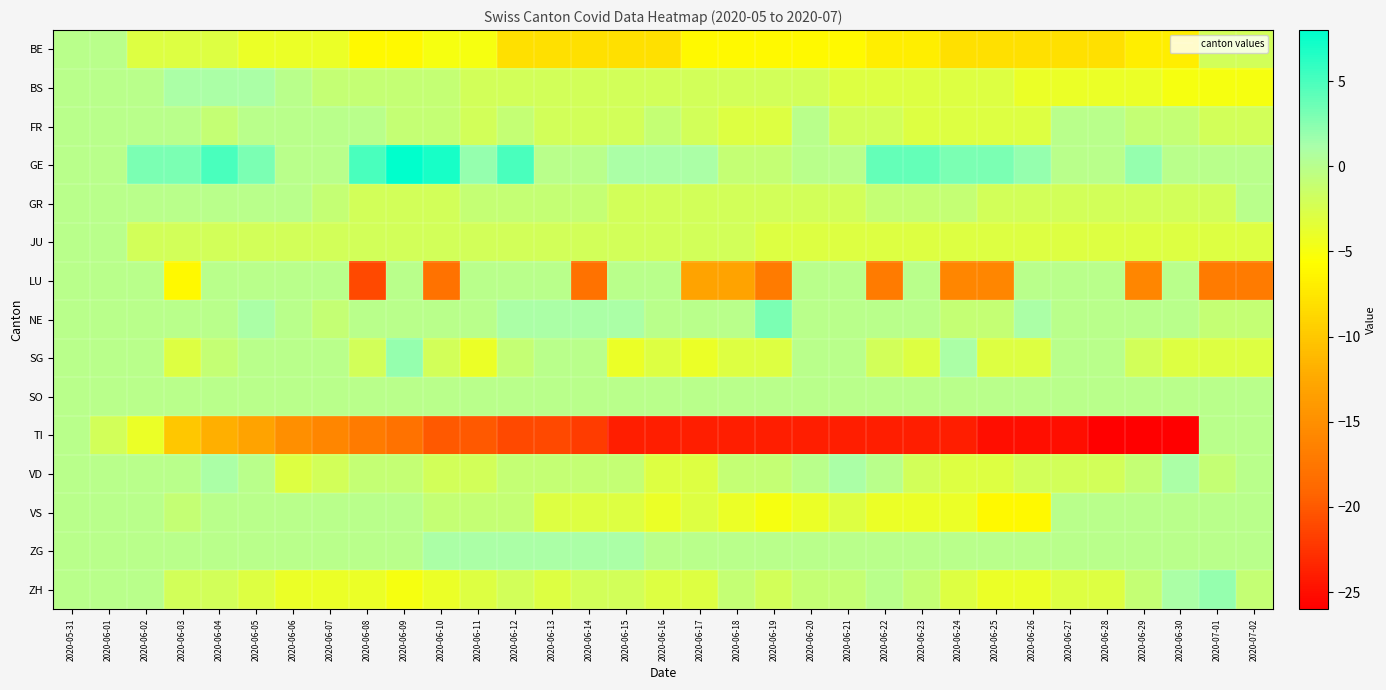

Reading left to right, extract all data points from this chart.

BE: 2020-05-31=0	2020-06-01=0	2020-06-02=-3	2020-06-03=-3	2020-06-04=-3	2020-06-05=-4	2020-06-06=-4	2020-06-07=-4	2020-06-08=-6	2020-06-09=-6	2020-06-10=-5	2020-06-11=-5	2020-06-12=-8	2020-06-13=-8	2020-06-14=-8	2020-06-15=-8	2020-06-16=-8	2020-06-17=-6	2020-06-18=-6	2020-06-19=-6	2020-06-20=-6	2020-06-21=-6	2020-06-22=-7	2020-06-23=-7	2020-06-24=-8	2020-06-25=-8	2020-06-26=-8	2020-06-27=-8	2020-06-28=-8	2020-06-29=-7	2020-06-30=-7	2020-07-01=-2	2020-07-02=-2
BS: 2020-05-31=0	2020-06-01=0	2020-06-02=0	2020-06-03=1	2020-06-04=1	2020-06-05=1	2020-06-06=0	2020-06-07=-1	2020-06-08=-1	2020-06-09=-1	2020-06-10=-1	2020-06-11=-2	2020-06-12=-2	2020-06-13=-2	2020-06-14=-2	2020-06-15=-2	2020-06-16=-2	2020-06-17=-2	2020-06-18=-2	2020-06-19=-2	2020-06-20=-2	2020-06-21=-3	2020-06-22=-3	2020-06-23=-3	2020-06-24=-3	2020-06-25=-3	2020-06-26=-4	2020-06-27=-4	2020-06-28=-4	2020-06-29=-4	2020-06-30=-5	2020-07-01=-5	2020-07-02=-5
FR: 2020-05-31=0	2020-06-01=0	2020-06-02=0	2020-06-03=0	2020-06-04=-1	2020-06-05=0	2020-06-06=0	2020-06-07=0	2020-06-08=0	2020-06-09=-1	2020-06-10=-1	2020-06-11=-2	2020-06-12=-1	2020-06-13=-2	2020-06-14=-2	2020-06-15=-2	2020-06-16=-1	2020-06-17=-2	2020-06-18=-3	2020-06-19=-3	2020-06-20=0	2020-06-21=-2	2020-06-22=-2	2020-06-23=-3	2020-06-24=-3	2020-06-25=-3	2020-06-26=-3	2020-06-27=0	2020-06-28=0	2020-06-29=-1	2020-06-30=-1	2020-07-01=-2	2020-07-02=-2
GE: 2020-05-31=0	2020-06-01=0	2020-06-02=3	2020-06-03=3	2020-06-04=5	2020-06-05=3	2020-06-06=0	2020-06-07=0	2020-06-08=5	2020-06-09=8	2020-06-10=7	2020-06-11=2	2020-06-12=5	2020-06-13=0	2020-06-14=0	2020-06-15=1	2020-06-16=1	2020-06-17=1	2020-06-18=-1	2020-06-19=-1	2020-06-20=0	2020-06-21=0	2020-06-22=4	2020-06-23=4	2020-06-24=3	2020-06-25=3	2020-06-26=2	2020-06-27=0	2020-06-28=0	2020-06-29=2	2020-06-30=0	2020-07-01=0	2020-07-02=0
GR: 2020-05-31=0	2020-06-01=0	2020-06-02=0	2020-06-03=0	2020-06-04=0	2020-06-05=0	2020-06-06=0	2020-06-07=-1	2020-06-08=-2	2020-06-09=-2	2020-06-10=-2	2020-06-11=-1	2020-06-12=-1	2020-06-13=-1	2020-06-14=-1	2020-06-15=-2	2020-06-16=-2	2020-06-17=-2	2020-06-18=-2	2020-06-19=-2	2020-06-20=-2	2020-06-21=-2	2020-06-22=-1	2020-06-23=-1	2020-06-24=-1	2020-06-25=-2	2020-06-26=-2	2020-06-27=-2	2020-06-28=-2	2020-06-29=-2	2020-06-30=-2	2020-07-01=-2	2020-07-02=0
JU: 2020-05-31=0	2020-06-01=0	2020-06-02=-2	2020-06-03=-2	2020-06-04=-2	2020-06-05=-2	2020-06-06=-2	2020-06-07=-2	2020-06-08=-2	2020-06-09=-2	2020-06-10=-2	2020-06-11=-2	2020-06-12=-2	2020-06-13=-2	2020-06-14=-2	2020-06-15=-2	2020-06-16=-2	2020-06-17=-2	2020-06-18=-2	2020-06-19=-3	2020-06-20=-3	2020-06-21=-3	2020-06-22=-3	2020-06-23=-3	2020-06-24=-3	2020-06-25=-3	2020-06-26=-3	2020-06-27=-3	2020-06-28=-3	2020-06-29=-3	2020-06-30=-3	2020-07-01=-3	2020-07-02=-3
LU: 2020-05-31=0	2020-06-01=0	2020-06-02=0	2020-06-03=-6	2020-06-04=0	2020-06-05=0	2020-06-06=0	2020-06-07=0	2020-06-08=-21	2020-06-09=0	2020-06-10=-18	2020-06-11=0	2020-06-12=0	2020-06-13=0	2020-06-14=-18	2020-06-15=0	2020-06-16=0	2020-06-17=-13	2020-06-18=-13	2020-06-19=-17	2020-06-20=0	2020-06-21=0	2020-06-22=-17	2020-06-23=0	2020-06-24=-16	2020-06-25=-16	2020-06-26=0	2020-06-27=0	2020-06-28=0	2020-06-29=-16	2020-06-30=0	2020-07-01=-17	2020-07-02=-17
NE: 2020-05-31=0	2020-06-01=0	2020-06-02=0	2020-06-03=0	2020-06-04=0	2020-06-05=1	2020-06-06=0	2020-06-07=-1	2020-06-08=0	2020-06-09=0	2020-06-10=0	2020-06-11=0	2020-06-12=1	2020-06-13=1	2020-06-14=1	2020-06-15=1	2020-06-16=0	2020-06-17=0	2020-06-18=0	2020-06-19=3	2020-06-20=0	2020-06-21=0	2020-06-22=0	2020-06-23=0	2020-06-24=-1	2020-06-25=-1	2020-06-26=1	2020-06-27=0	2020-06-28=0	2020-06-29=0	2020-06-30=0	2020-07-01=-1	2020-07-02=-1
SG: 2020-05-31=0	2020-06-01=0	2020-06-02=0	2020-06-03=-3	2020-06-04=-1	2020-06-05=0	2020-06-06=0	2020-06-07=0	2020-06-08=-2	2020-06-09=2	2020-06-10=-2	2020-06-11=-4	2020-06-12=-1	2020-06-13=0	2020-06-14=0	2020-06-15=-4	2020-06-16=-3	2020-06-17=-4	2020-06-18=-3	2020-06-19=-3	2020-06-20=0	2020-06-21=0	2020-06-22=-2	2020-06-23=-3	2020-06-24=1	2020-06-25=-3	2020-06-26=-3	2020-06-27=0	2020-06-28=0	2020-06-29=-2	2020-06-30=-3	2020-07-01=-3	2020-07-02=-3
SO: 2020-05-31=0	2020-06-01=0	2020-06-02=0	2020-06-03=0	2020-06-04=0	2020-06-05=0	2020-06-06=0	2020-06-07=0	2020-06-08=0	2020-06-09=0	2020-06-10=0	2020-06-11=0	2020-06-12=0	2020-06-13=0	2020-06-14=0	2020-06-15=0	2020-06-16=0	2020-06-17=0	2020-06-18=0	2020-06-19=0	2020-06-20=0	2020-06-21=0	2020-06-22=0	2020-06-23=0	2020-06-24=0	2020-06-25=0	2020-06-26=0	2020-06-27=0	2020-06-28=0	2020-06-29=0	2020-06-30=0	2020-07-01=0	2020-07-02=0
TI: 2020-05-31=0	2020-06-01=-2	2020-06-02=-4	2020-06-03=-10	2020-06-04=-12	2020-06-05=-13	2020-06-06=-15	2020-06-07=-16	2020-06-08=-17	2020-06-09=-18	2020-06-10=-20	2020-06-11=-20	2020-06-12=-21	2020-06-13=-21	2020-06-14=-22	2020-06-15=-24	2020-06-16=-24	2020-06-17=-24	2020-06-18=-24	2020-06-19=-24	2020-06-20=-24	2020-06-21=-24	2020-06-22=-24	2020-06-23=-24	2020-06-24=-24	2020-06-25=-25	2020-06-26=-25	2020-06-27=-25	2020-06-28=-26	2020-06-29=-26	2020-06-30=-26	2020-07-01=0	2020-07-02=0
VD: 2020-05-31=0	2020-06-01=0	2020-06-02=0	2020-06-03=0	2020-06-04=1	2020-06-05=0	2020-06-06=-3	2020-06-07=-2	2020-06-08=-1	2020-06-09=-1	2020-06-10=-2	2020-06-11=-2	2020-06-12=-1	2020-06-13=-1	2020-06-14=-1	2020-06-15=-1	2020-06-16=-3	2020-06-17=-3	2020-06-18=-1	2020-06-19=-1	2020-06-20=0	2020-06-21=1	2020-06-22=0	2020-06-23=-2	2020-06-24=-3	2020-06-25=-3	2020-06-26=-2	2020-06-27=-2	2020-06-28=-2	2020-06-29=-1	2020-06-30=1	2020-07-01=-1	2020-07-02=0
VS: 2020-05-31=0	2020-06-01=0	2020-06-02=0	2020-06-03=-1	2020-06-04=0	2020-06-05=0	2020-06-06=0	2020-06-07=0	2020-06-08=0	2020-06-09=0	2020-06-10=-1	2020-06-11=-1	2020-06-12=-1	2020-06-13=-3	2020-06-14=-3	2020-06-15=-3	2020-06-16=-4	2020-06-17=-3	2020-06-18=-4	2020-06-19=-5	2020-06-20=-4	2020-06-21=-3	2020-06-22=-4	2020-06-23=-4	2020-06-24=-4	2020-06-25=-6	2020-06-26=-6	2020-06-27=0	2020-06-28=0	2020-06-29=0	2020-06-30=0	2020-07-01=0	2020-07-02=0
ZG: 2020-05-31=0	2020-06-01=0	2020-06-02=0	2020-06-03=0	2020-06-04=0	2020-06-05=0	2020-06-06=0	2020-06-07=0	2020-06-08=0	2020-06-09=0	2020-06-10=1	2020-06-11=1	2020-06-12=1	2020-06-13=1	2020-06-14=1	2020-06-15=1	2020-06-16=0	2020-06-17=0	2020-06-18=0	2020-06-19=0	2020-06-20=0	2020-06-21=0	2020-06-22=0	2020-06-23=0	2020-06-24=0	2020-06-25=0	2020-06-26=0	2020-06-27=0	2020-06-28=0	2020-06-29=0	2020-06-30=0	2020-07-01=0	2020-07-02=0
ZH: 2020-05-31=0	2020-06-01=0	2020-06-02=0	2020-06-03=-2	2020-06-04=-2	2020-06-05=-3	2020-06-06=-4	2020-06-07=-4	2020-06-08=-4	2020-06-09=-5	2020-06-10=-4	2020-06-11=-3	2020-06-12=-2	2020-06-13=-3	2020-06-14=-2	2020-06-15=-2	2020-06-16=-3	2020-06-17=-3	2020-06-18=-1	2020-06-19=-2	2020-06-20=-1	2020-06-21=-1	2020-06-22=0	2020-06-23=-1	2020-06-24=-3	2020-06-25=-4	2020-06-26=-4	2020-06-27=-3	2020-06-28=-3	2020-06-29=-1	2020-06-30=1	2020-07-01=2	2020-07-02=-1